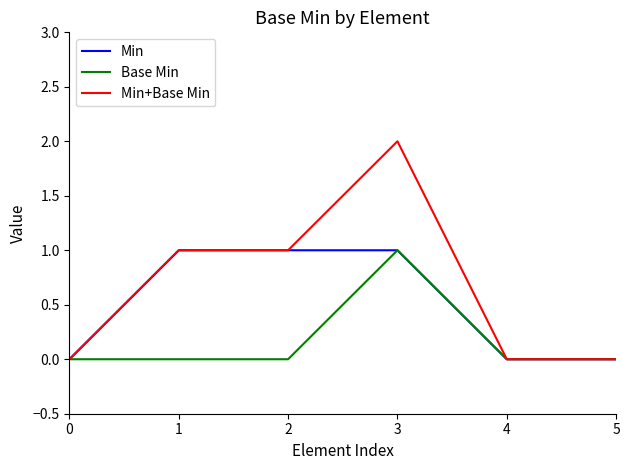

Which series has the largest range (max minus min)?

Min+Base Min